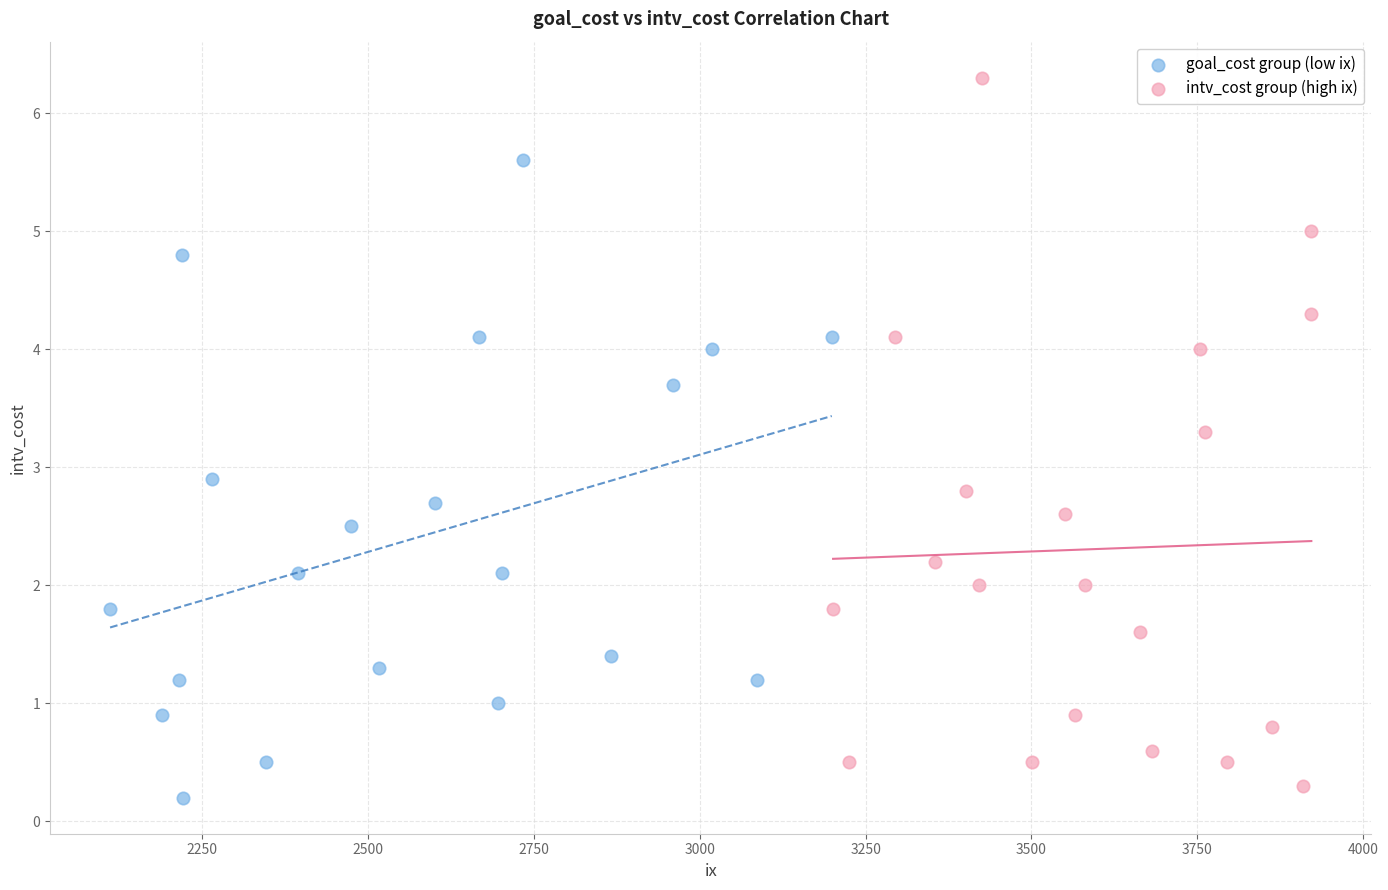

Which series contains the highest Y value?

intv_cost group (high ix)